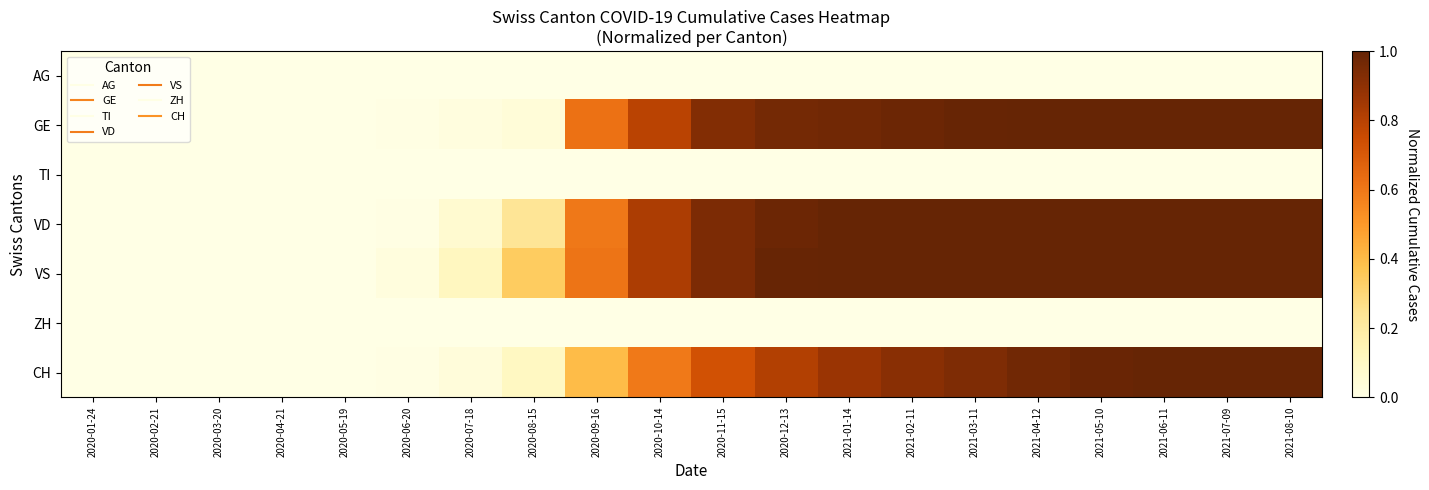

Reading left to right, list all the values displayed in this chart.

AG: 2020-01-24=0.0	2020-02-21=0.0	2020-03-20=0.0	2020-04-21=0.0	2020-05-19=0.0	2020-06-20=0.0	2020-07-18=0.0	2020-08-15=0.0	2020-09-16=0.0	2020-10-14=0.0	2020-11-15=0.0	2020-12-13=0.0	2021-01-14=0.0	2021-02-11=0.0	2021-03-11=0.0	2021-04-12=0.0	2021-05-10=0.0	2021-06-11=0.0	2021-07-09=0.0	2021-08-10=0.0
GE: 2020-01-24=0.0	2020-02-21=0.0	2020-03-20=0.0	2020-04-21=0.0	2020-05-19=0.0	2020-06-20=0.0	2020-07-18=0.0	2020-08-15=0.0	2020-09-16=0.6	2020-10-14=0.8	2020-11-15=0.9	2020-12-13=1.0	2021-01-14=1.0	2021-02-11=1.0	2021-03-11=1.0	2021-04-12=1.0	2021-05-10=1.0	2021-06-11=1.0	2021-07-09=1.0	2021-08-10=1.0
TI: 2020-01-24=0.0	2020-02-21=0.0	2020-03-20=0.0	2020-04-21=0.0	2020-05-19=0.0	2020-06-20=0.0	2020-07-18=0.0	2020-08-15=0.0	2020-09-16=0.0	2020-10-14=0.0	2020-11-15=0.0	2020-12-13=0.0	2021-01-14=0.0	2021-02-11=0.0	2021-03-11=0.0	2021-04-12=0.0	2021-05-10=0.0	2021-06-11=0.0	2021-07-09=0.0	2021-08-10=0.0
VD: 2020-01-24=0.0	2020-02-21=0.0	2020-03-20=0.0	2020-04-21=0.0	2020-05-19=0.0	2020-06-20=0.0	2020-07-18=0.1	2020-08-15=0.2	2020-09-16=0.6	2020-10-14=0.8	2020-11-15=0.9	2020-12-13=1.0	2021-01-14=1.0	2021-02-11=1.0	2021-03-11=1.0	2021-04-12=1.0	2021-05-10=1.0	2021-06-11=1.0	2021-07-09=1.0	2021-08-10=1.0
VS: 2020-01-24=0.0	2020-02-21=0.0	2020-03-20=0.0	2020-04-21=0.0	2020-05-19=0.0	2020-06-20=0.0	2020-07-18=0.1	2020-08-15=0.3	2020-09-16=0.6	2020-10-14=0.8	2020-11-15=0.9	2020-12-13=1.0	2021-01-14=1.0	2021-02-11=1.0	2021-03-11=1.0	2021-04-12=1.0	2021-05-10=1.0	2021-06-11=1.0	2021-07-09=1.0	2021-08-10=1.0
ZH: 2020-01-24=0.0	2020-02-21=0.0	2020-03-20=0.0	2020-04-21=0.0	2020-05-19=0.0	2020-06-20=0.0	2020-07-18=0.0	2020-08-15=0.0	2020-09-16=0.0	2020-10-14=0.0	2020-11-15=0.0	2020-12-13=0.0	2021-01-14=0.0	2021-02-11=0.0	2021-03-11=0.0	2021-04-12=0.0	2021-05-10=0.0	2021-06-11=0.0	2021-07-09=0.0	2021-08-10=0.0
CH: 2020-01-24=0.0	2020-02-21=0.0	2020-03-20=0.0	2020-04-21=0.0	2020-05-19=0.0	2020-06-20=0.0	2020-07-18=0.0	2020-08-15=0.1	2020-09-16=0.4	2020-10-14=0.6	2020-11-15=0.7	2020-12-13=0.8	2021-01-14=0.9	2021-02-11=0.9	2021-03-11=0.9	2021-04-12=1.0	2021-05-10=1.0	2021-06-11=1.0	2021-07-09=1.0	2021-08-10=1.0